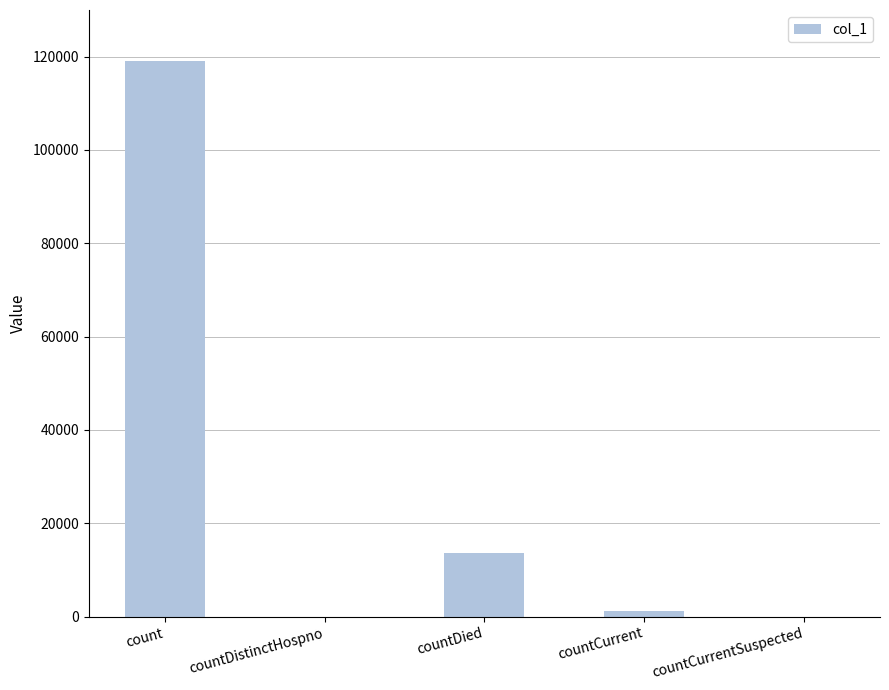

Which has a higher value, countDistinctHospno or count?

count